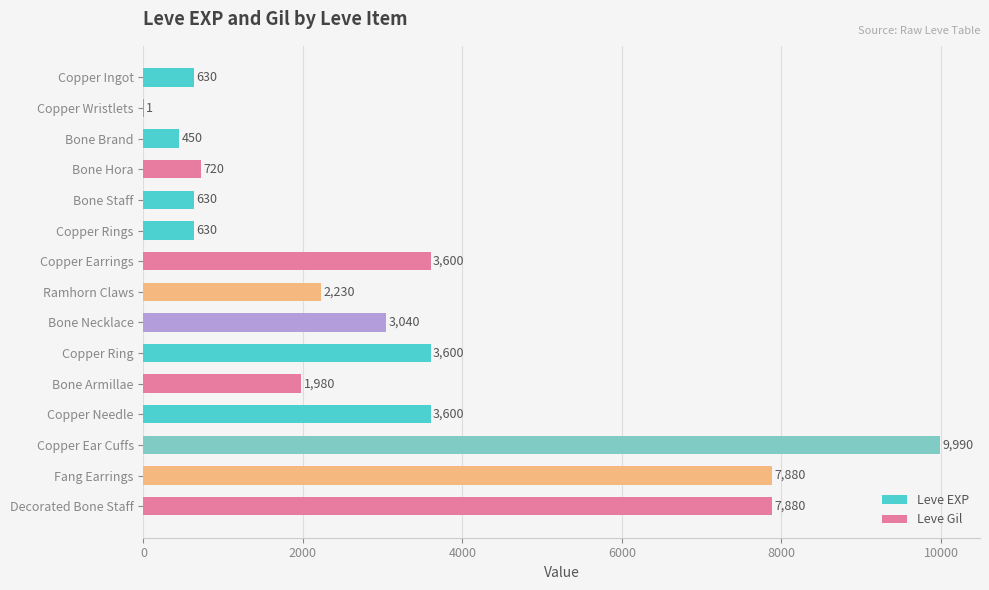

What is the difference between the values at Decorated Bone Staff and Bone Brand?

7430